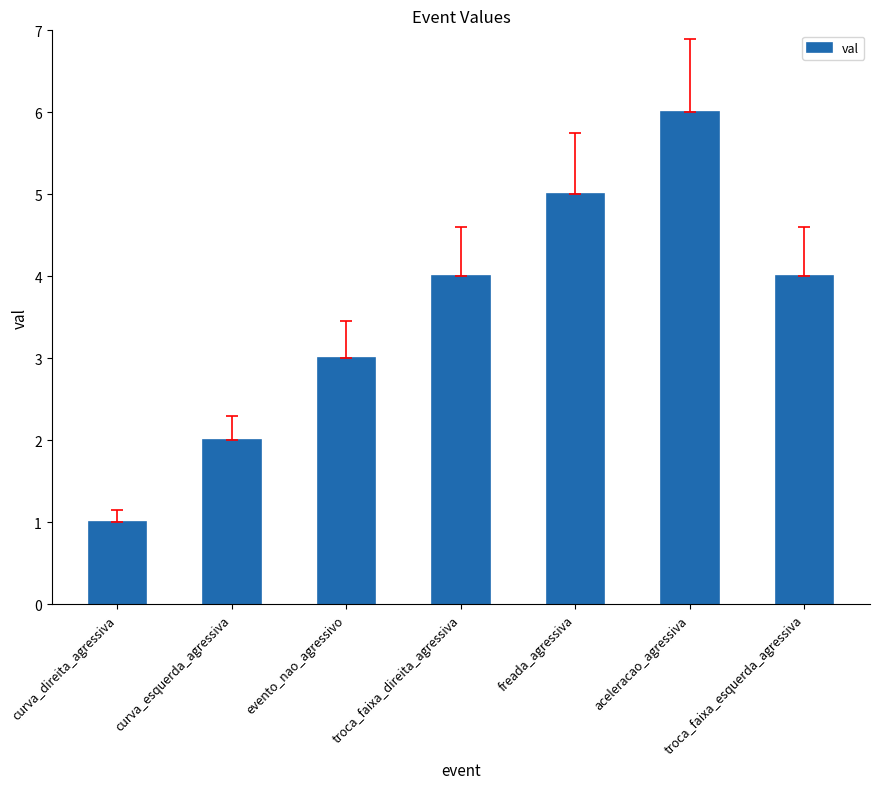

Which category has the highest value across all series?

aceleracao_agressiva